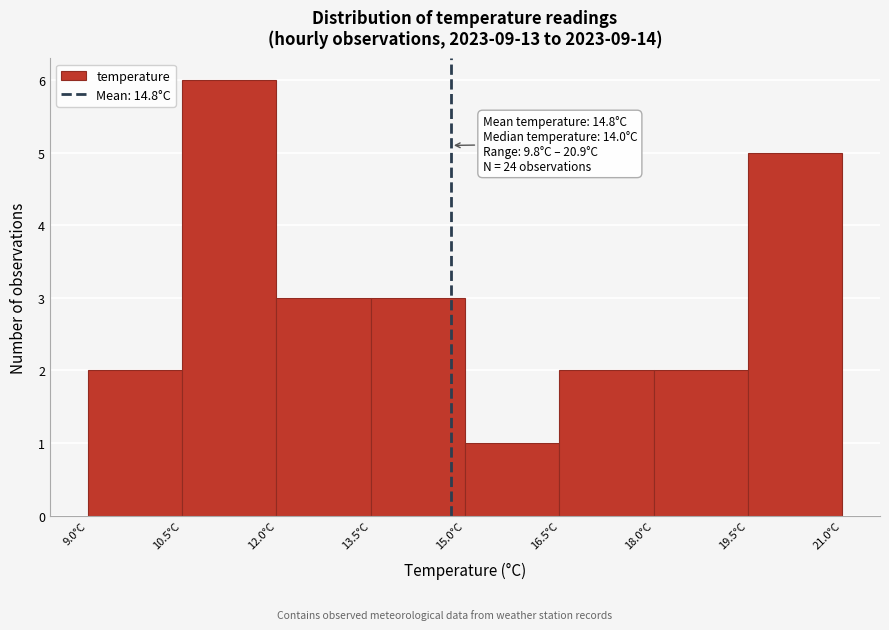

Over which range of the x-axis is the bar tallest?

10.5 to 12.0